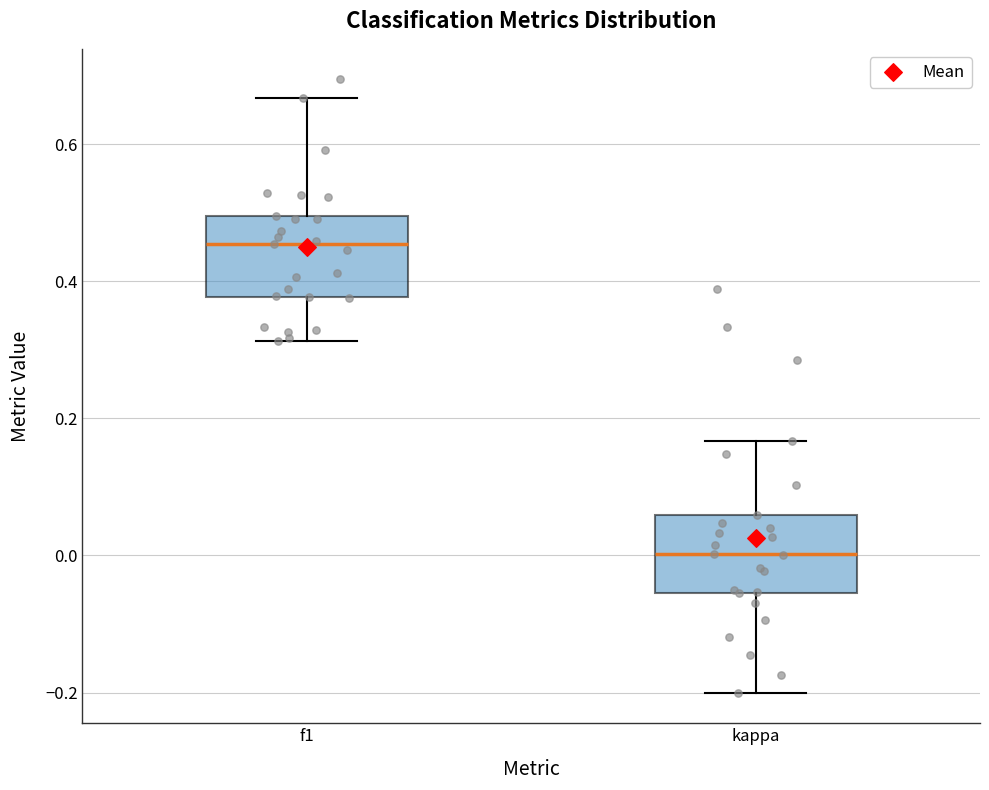

Reading left to right, transcribe this box plot: for each box, give where its median line is, the range the box spans, and where its two whiskers end, as read against the y-axis. The values are not printed on the chart, so give them approximately, as read against the axis.

f1: median 0.46, box 0.38 to 0.50, whiskers 0.32 to 0.66
kappa: median 0.00, box -0.06 to 0.06, whiskers -0.20 to 0.16